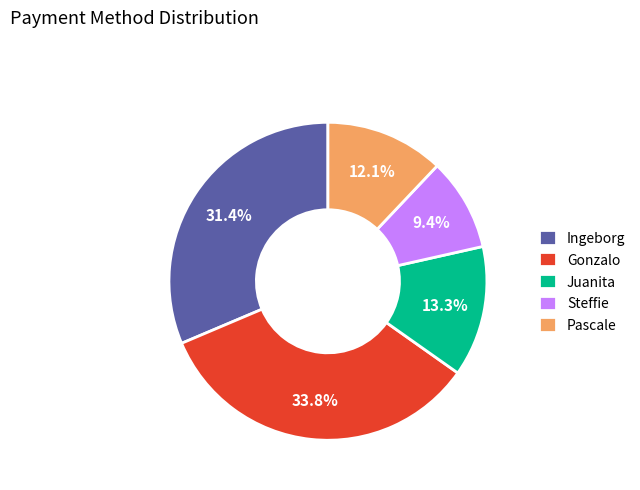

The Steffie slice represents 9% of the pie. True or false?

True